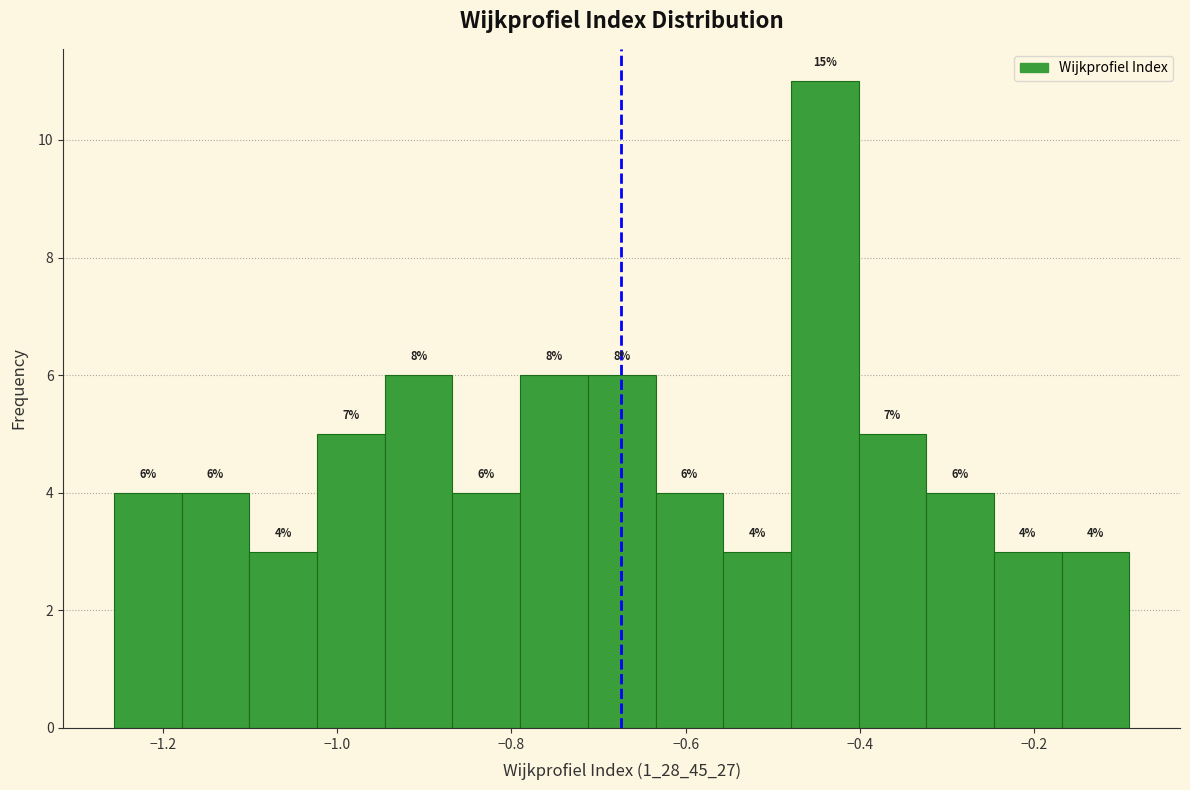

Around what value on the x-axis is the tallest bar? Give the approximate position of its centre, as read against the axis.

-0.44